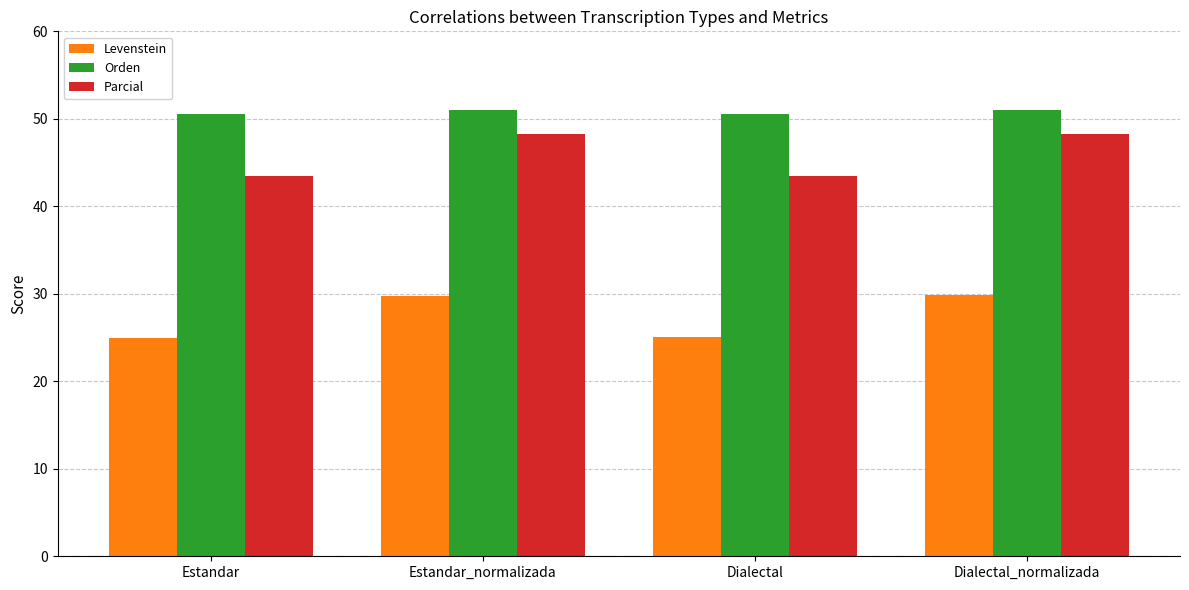

At Dialectal, list the series in order from largest to smallest.

Orden, Parcial, Levenstein